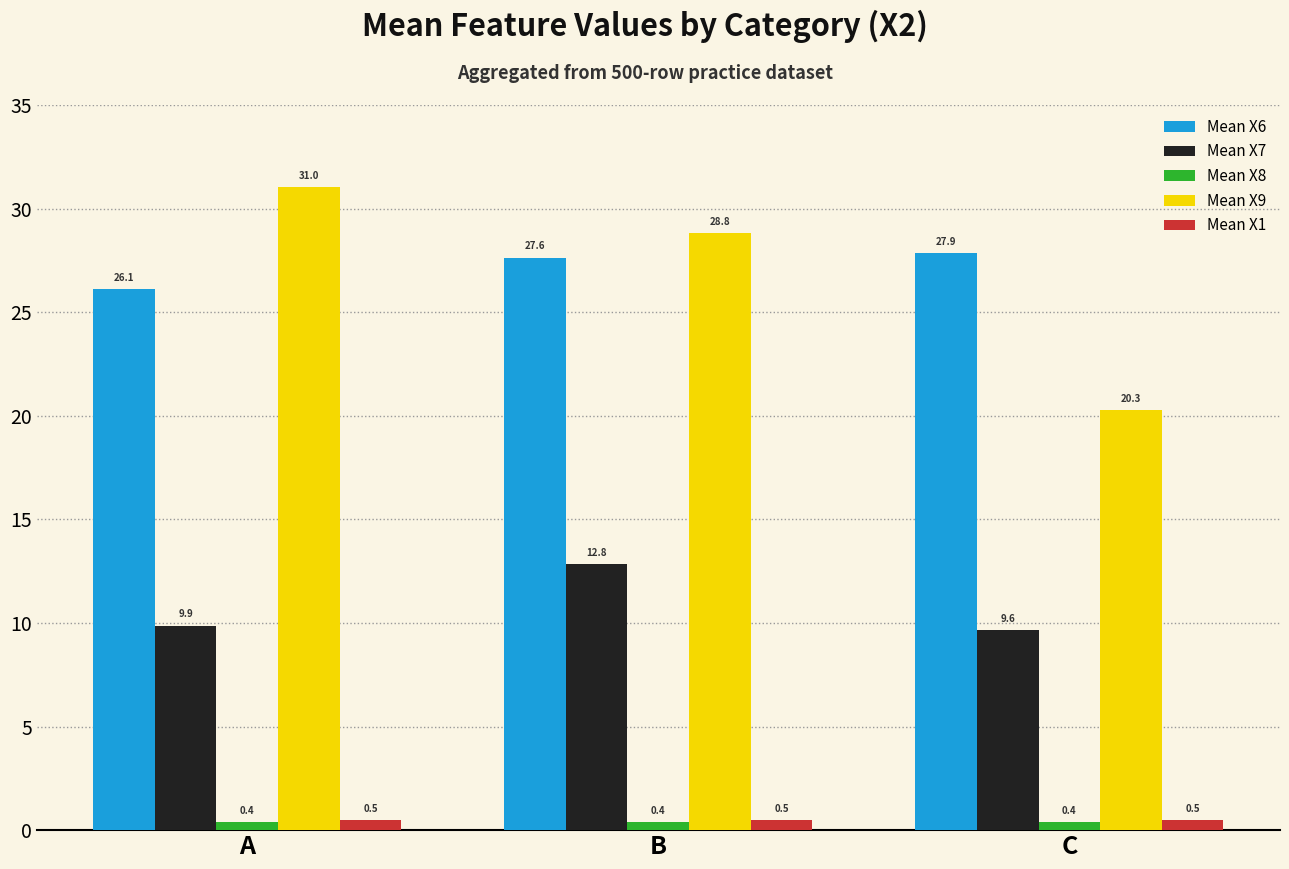

Rank the series by their maximum value, from highest to lowest.

Mean X9, Mean X6, Mean X7, Mean X1, Mean X8